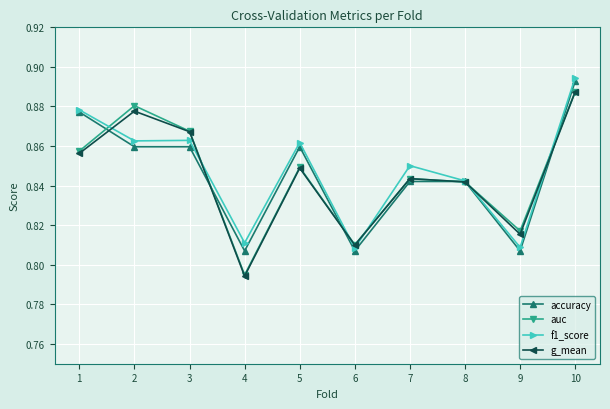

Which series has the widest spread of values?

g_mean